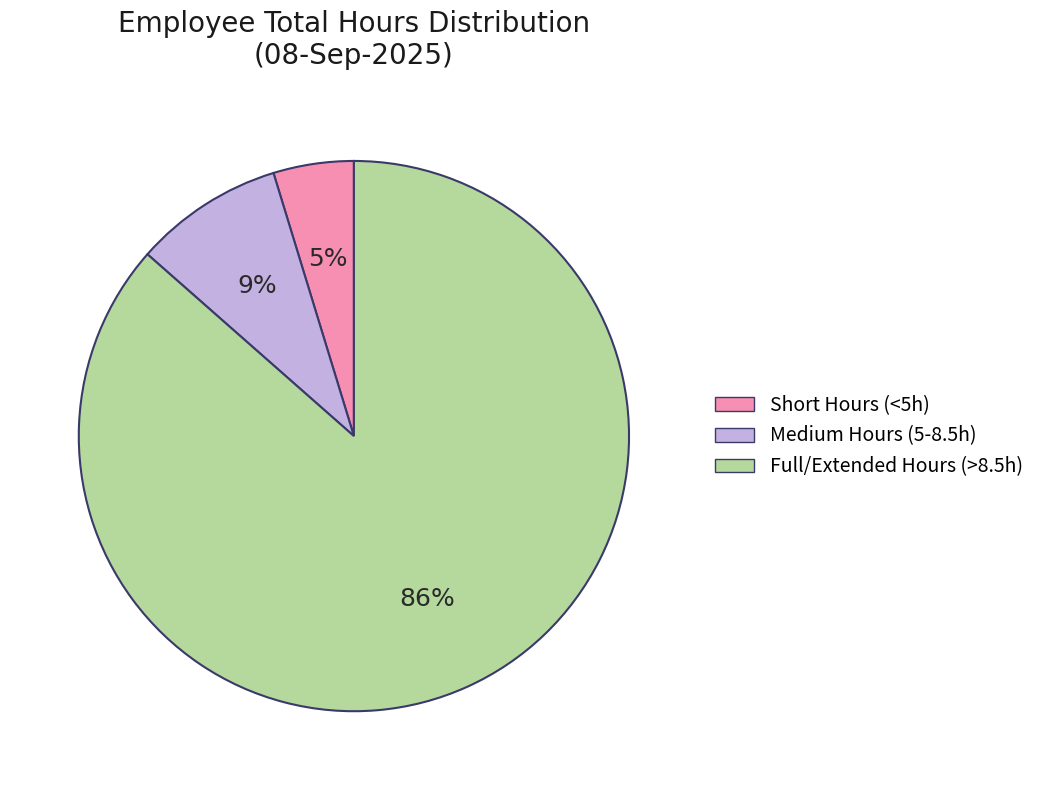

Count the number of slices in the pie.

3